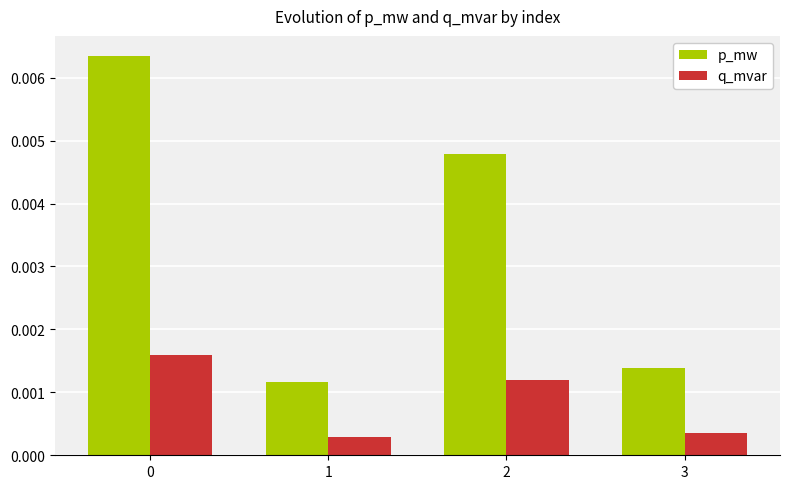

What are all the series names shown in the legend?

p_mw, q_mvar